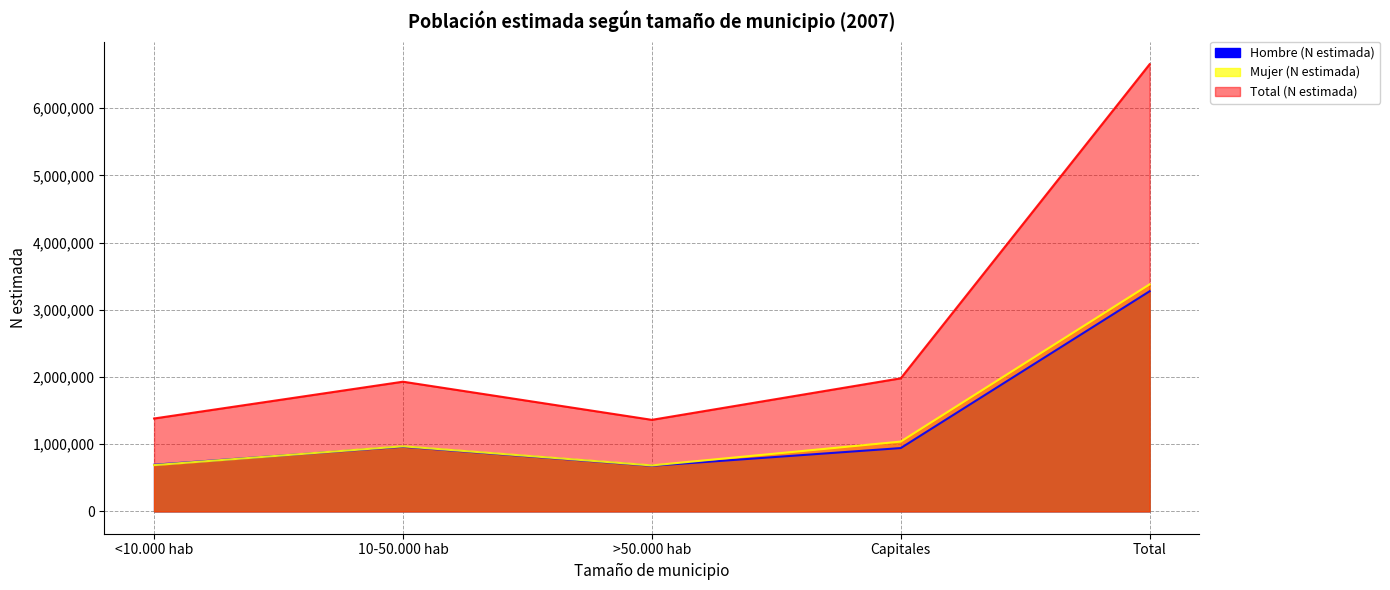

What is the lowest value of the Total (N estimada) series?

1362350